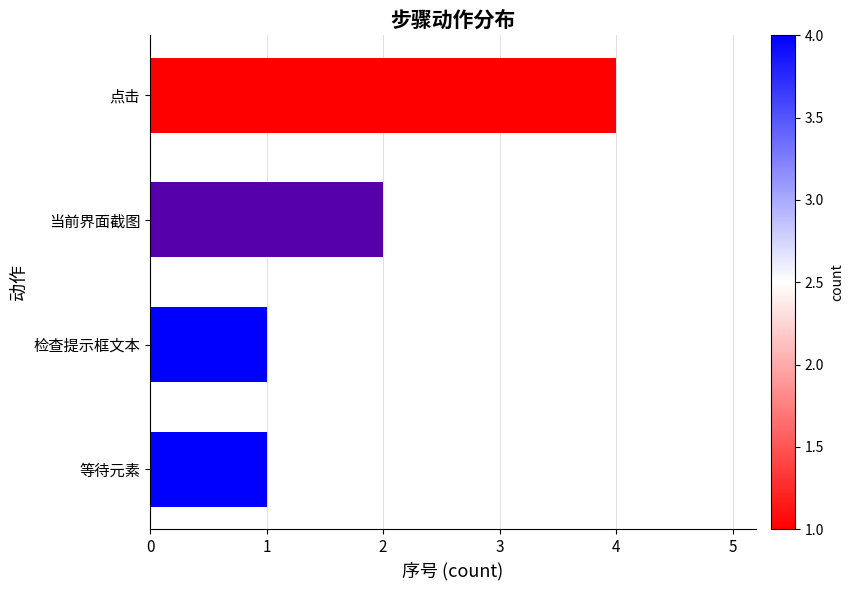

Is it true that the value at 点击 is 4?

True